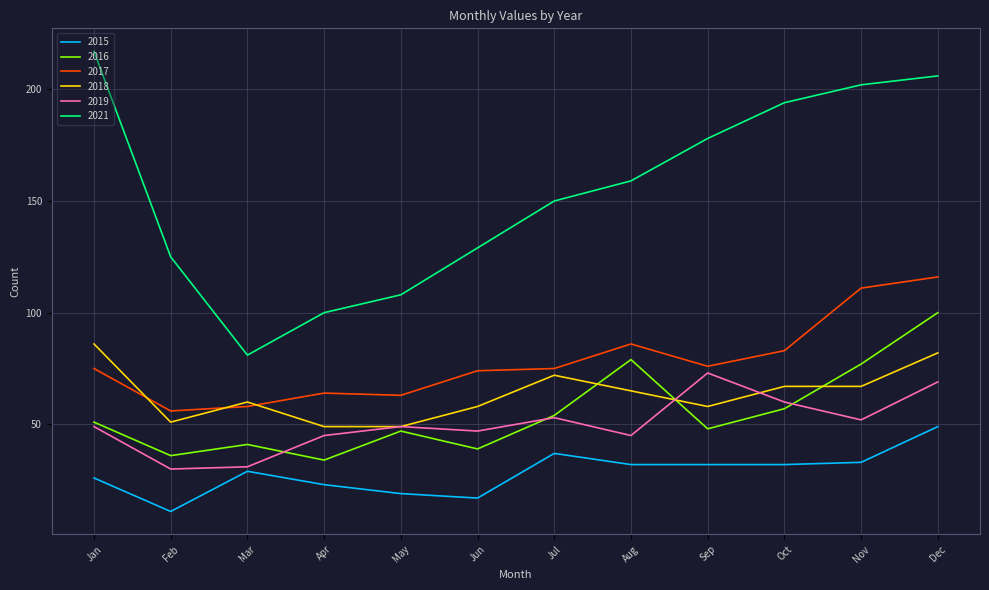

Which series has the widest spread of values?

2021